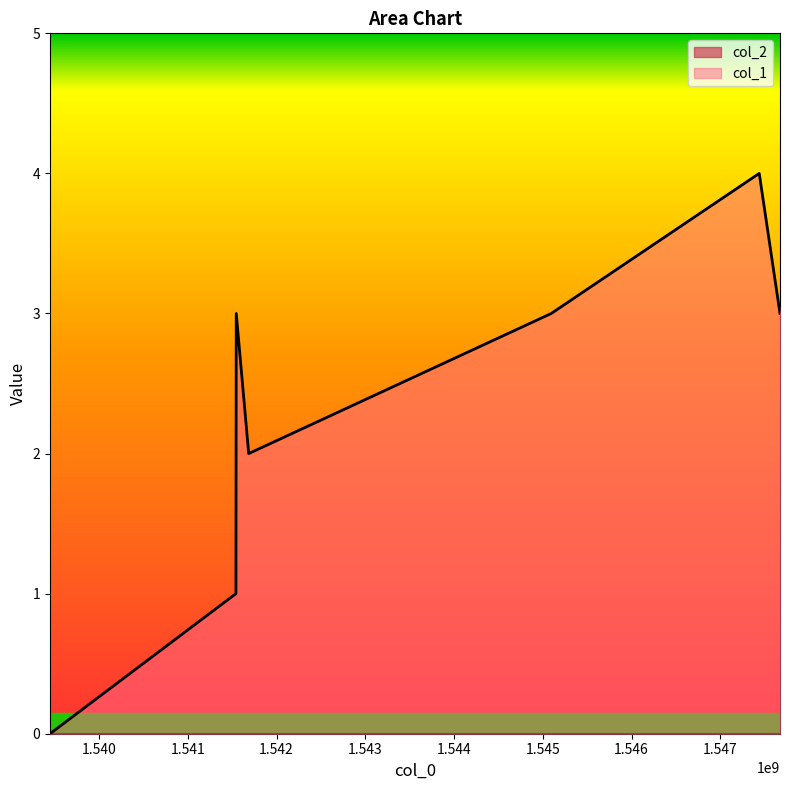

What is the difference between the second highest and minimum values?

3